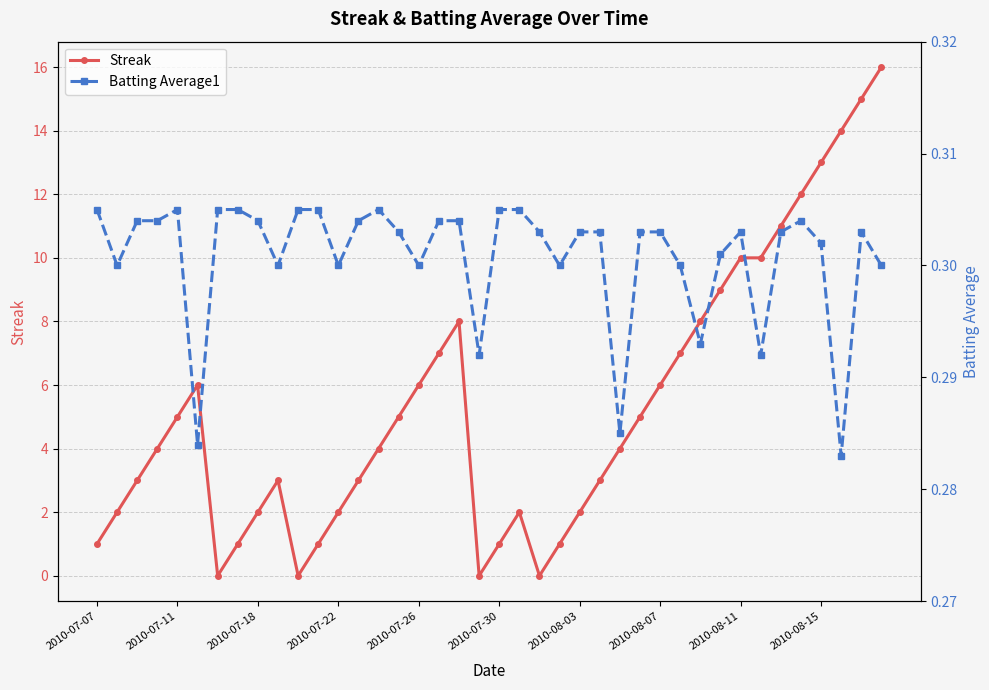

What is the highest value of the Streak series?

16